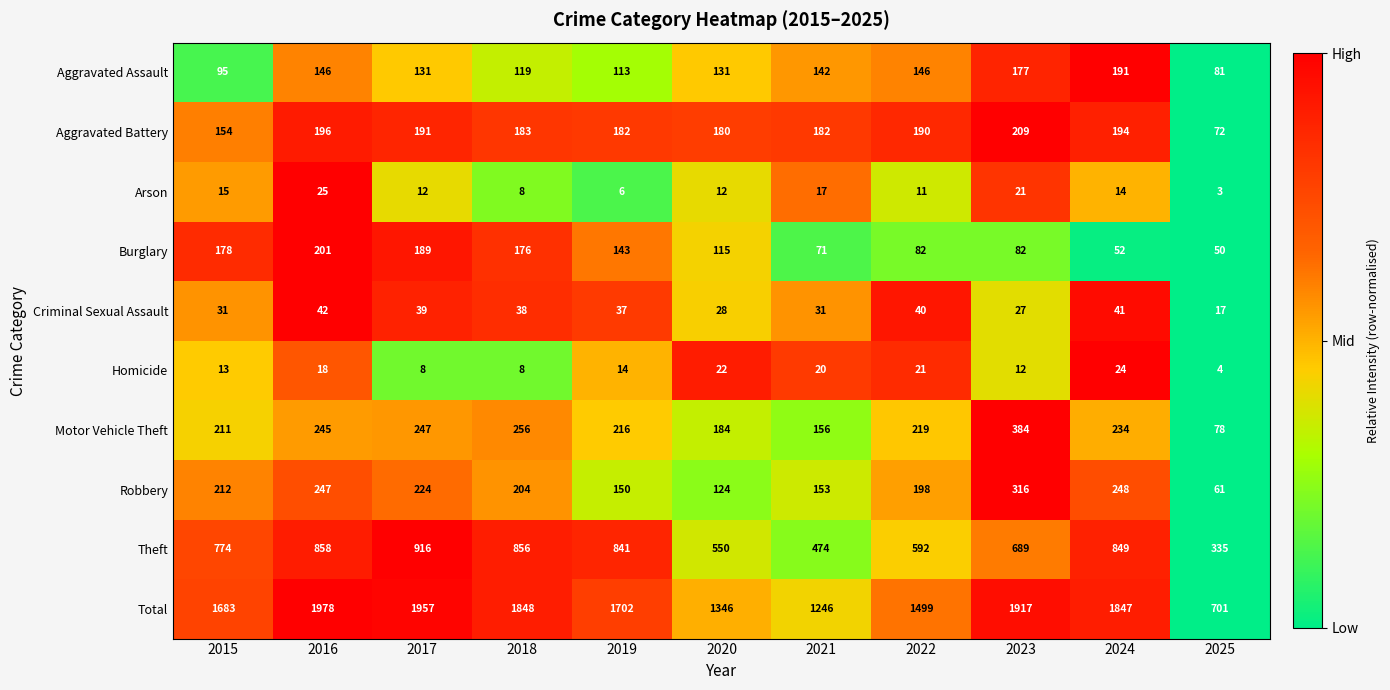

How many distinct data groups are displayed?

10